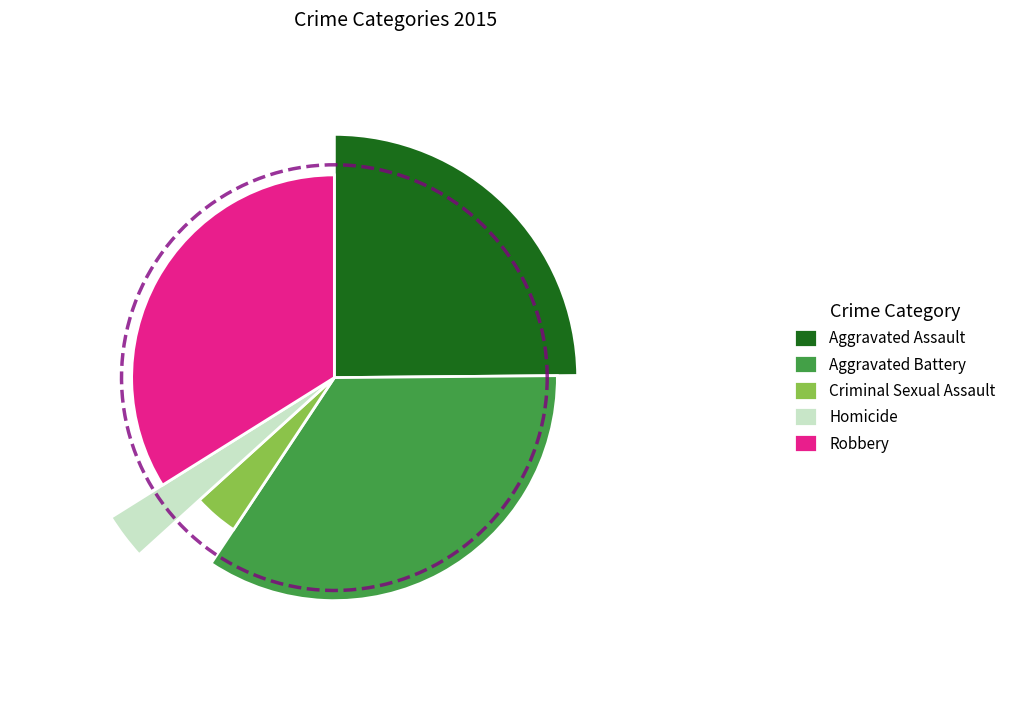

True or false: Homicide accounts for 1% of the total.

False